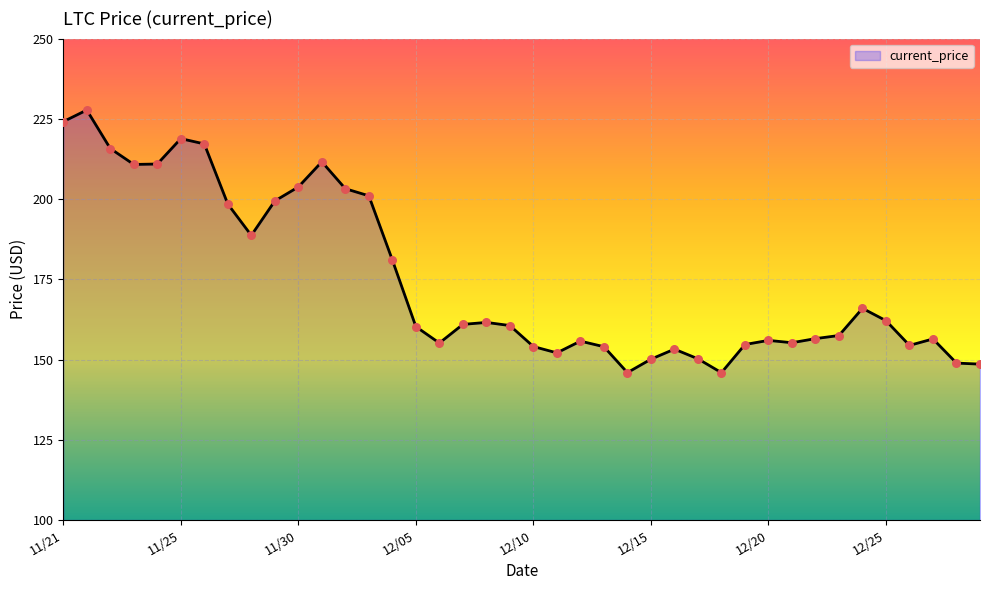

What is the maximum value shown in the chart?

227.7